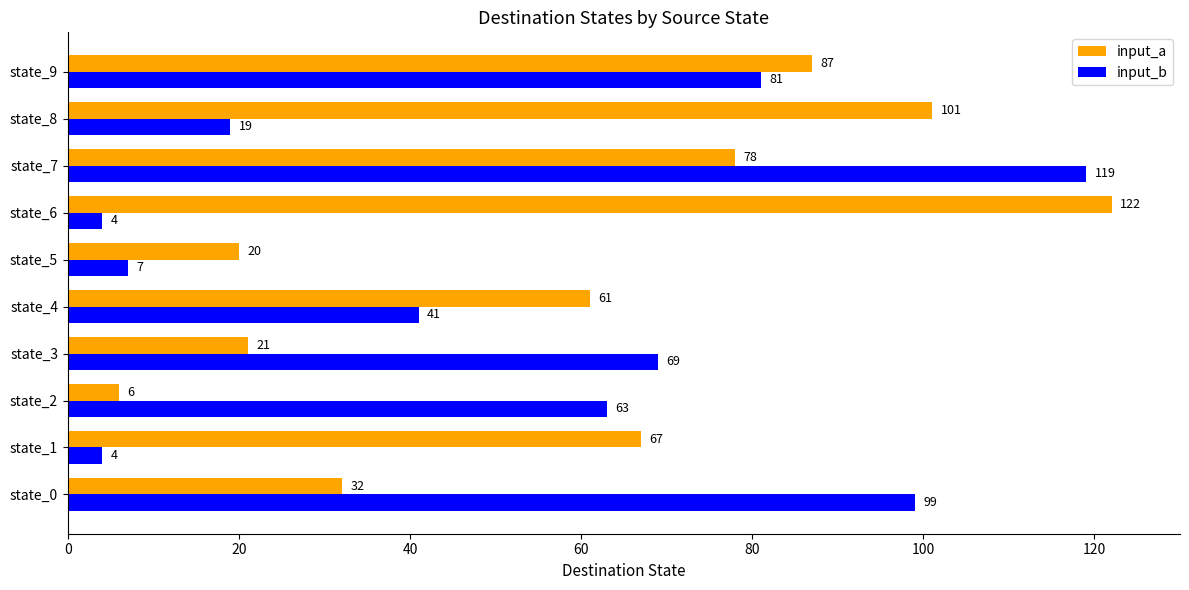

List the labels in order of input_a value, largest first.

state_6, state_8, state_9, state_7, state_1, state_4, state_0, state_3, state_5, state_2